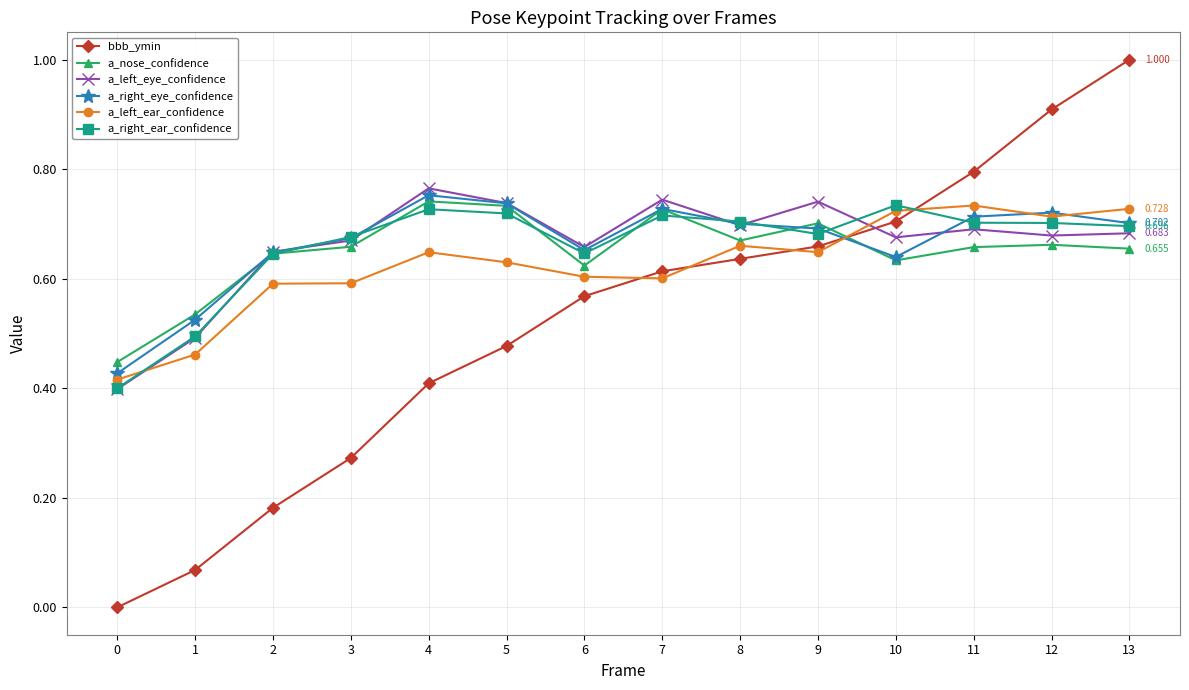

Which series has the widest spread of values?

bbb_ymin